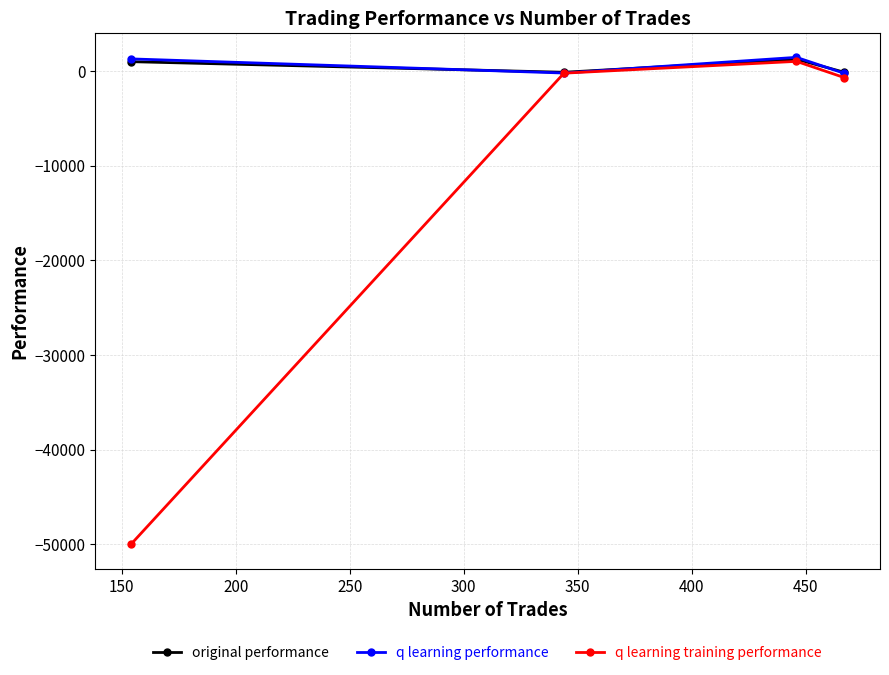

What is the maximum value shown in the chart?

1431.0